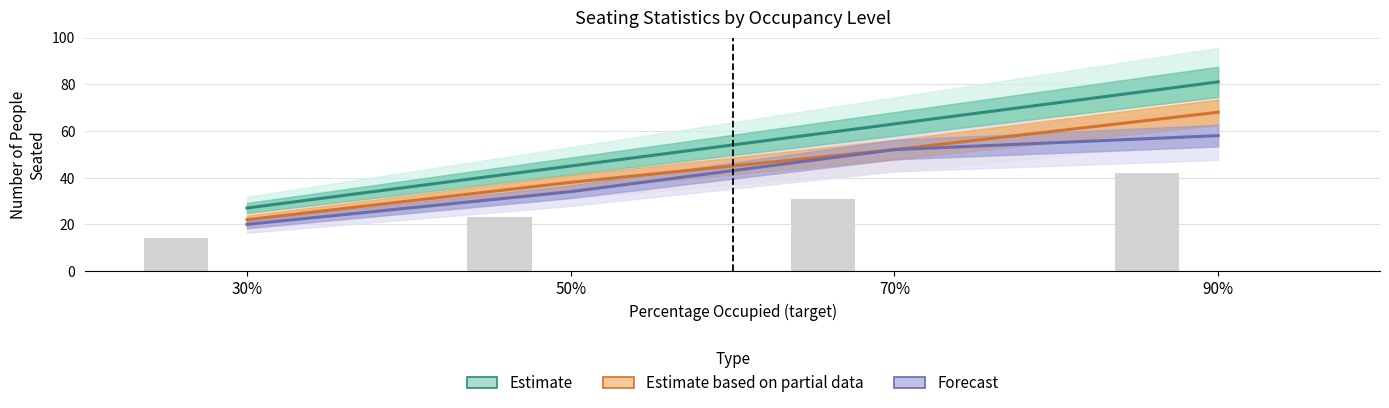

What is the value of the Forecast bar at the 2nd from the left?

34